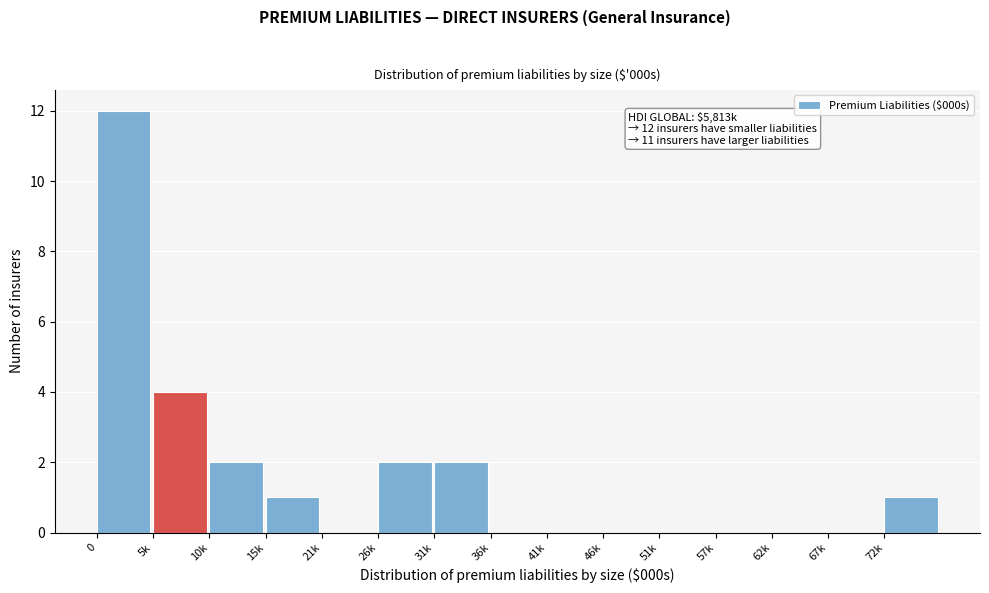

Reading right to left, list all the values displayed in this chart.

72k=1	67k=0	62k=0	57k=0	51k=0	46k=0	41k=0	36k=0	31k=2	26k=2	21k=0	15k=1	10k=2	5k=4	0=12